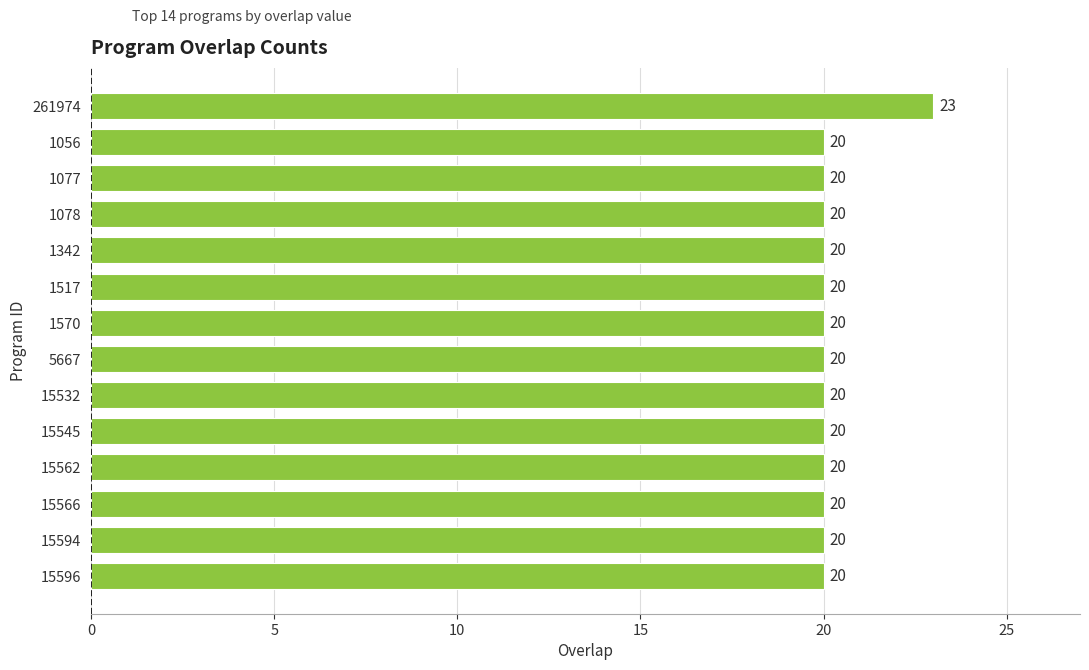

What is the value of the 10th bar from the top?

20